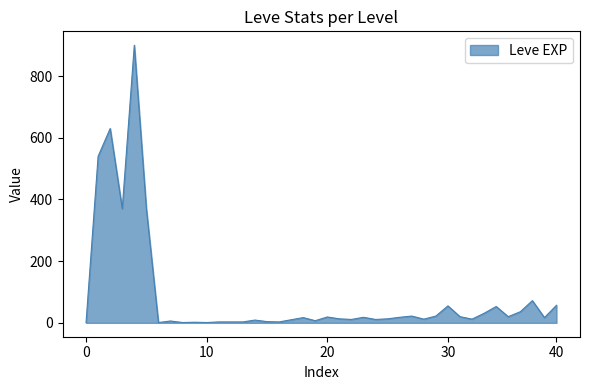

What is the greatest value displayed?

900